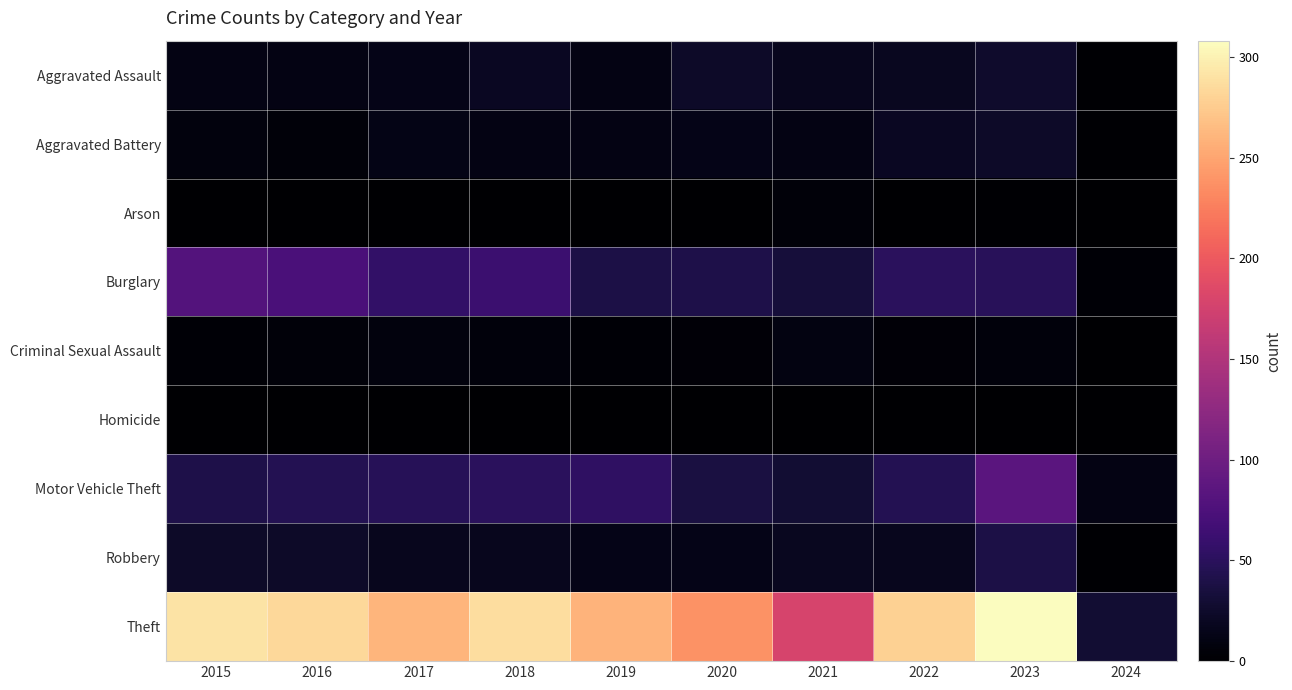

What is the difference between the highest and lowest values at 2020?

238